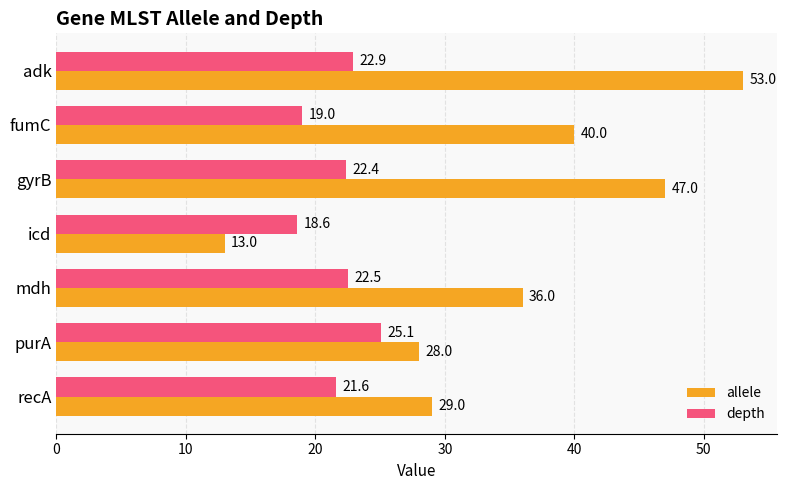

At how many categories does at least one series exceed 22?

6